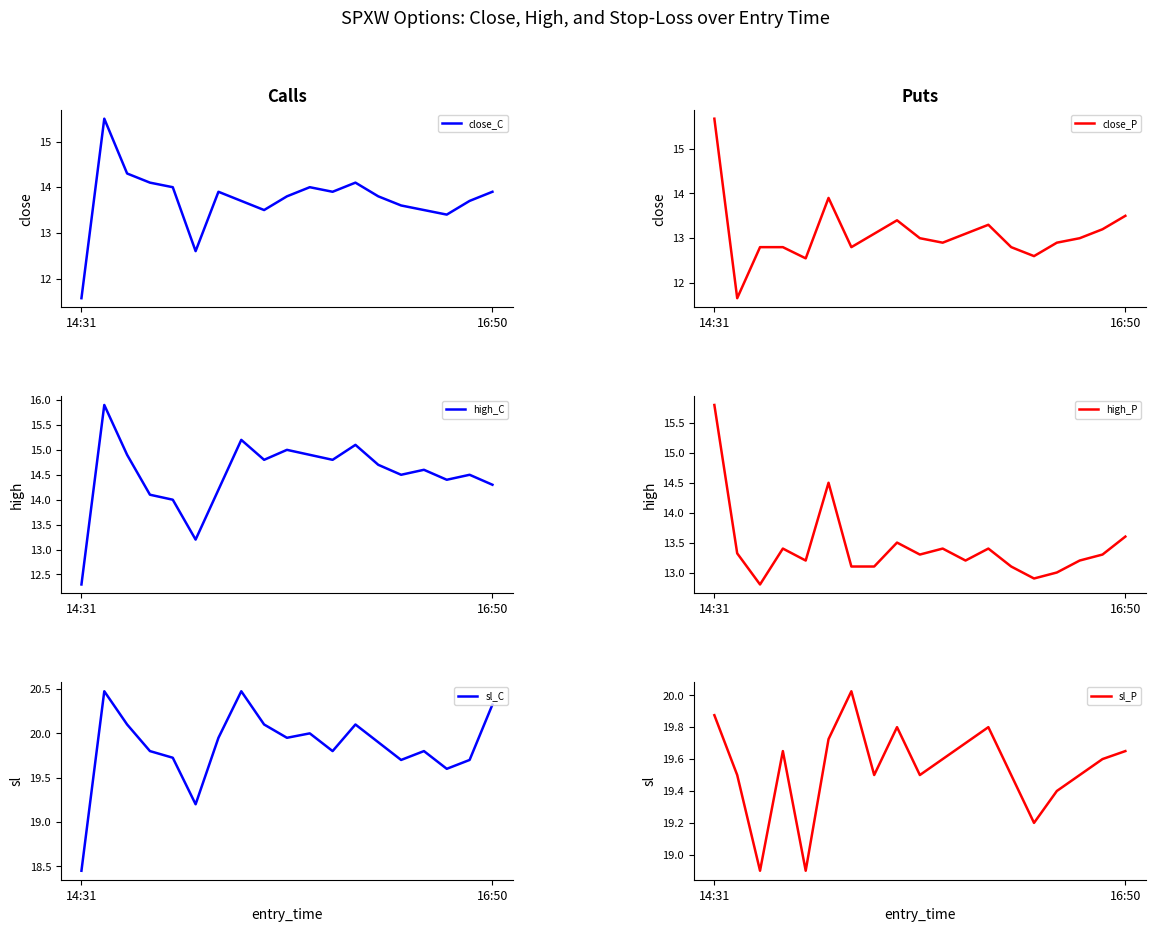

What is the highest value of the sl_P series?

20.0